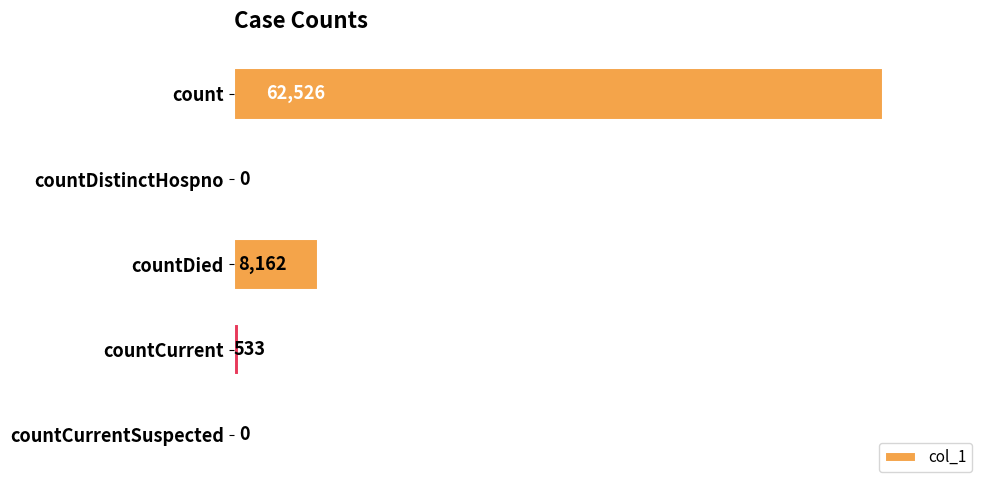

Reading top to bottom, what are all the values shown in this chart?

count=62526	countDistinctHospno=0	countDied=8162	countCurrent=533	countCurrentSuspected=0